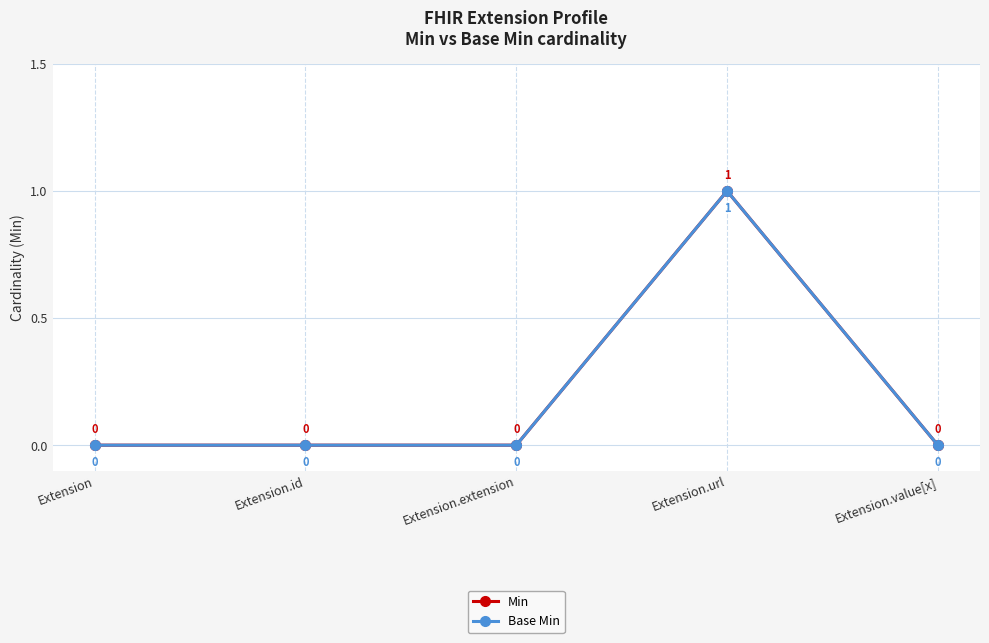

What is the label of the 3rd point from the left?

Extension.extension